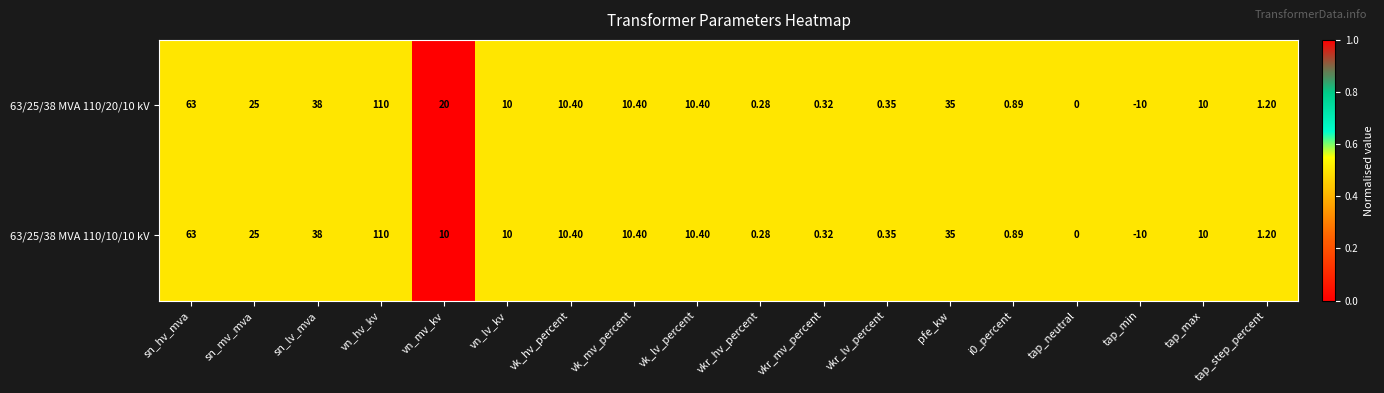

At which category is the sum across all series the highest?

vn_hv_kv